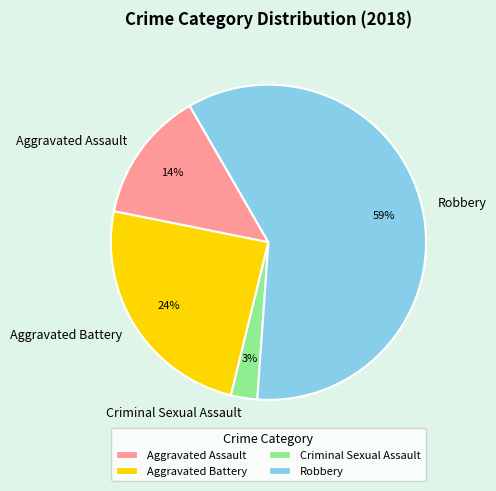

Which has a higher value, Aggravated Assault or Aggravated Battery?

Aggravated Battery